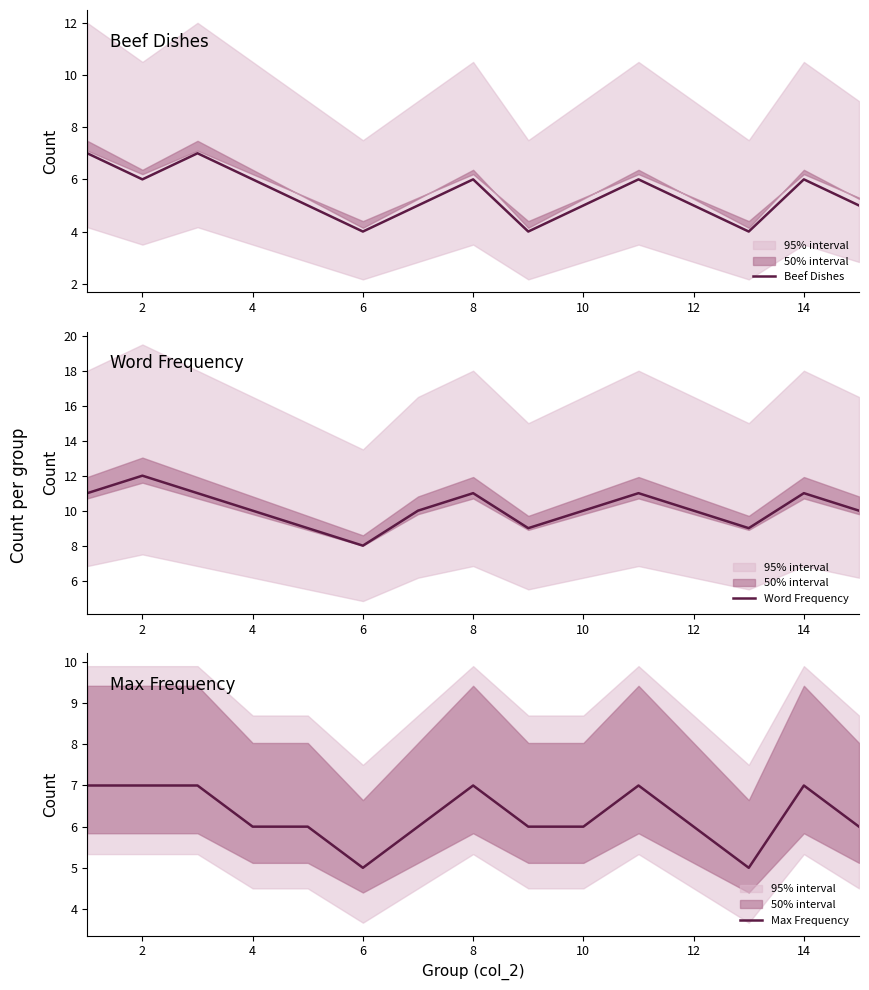

True or false: Word Frequency and Max Frequency intersect in this chart.

False